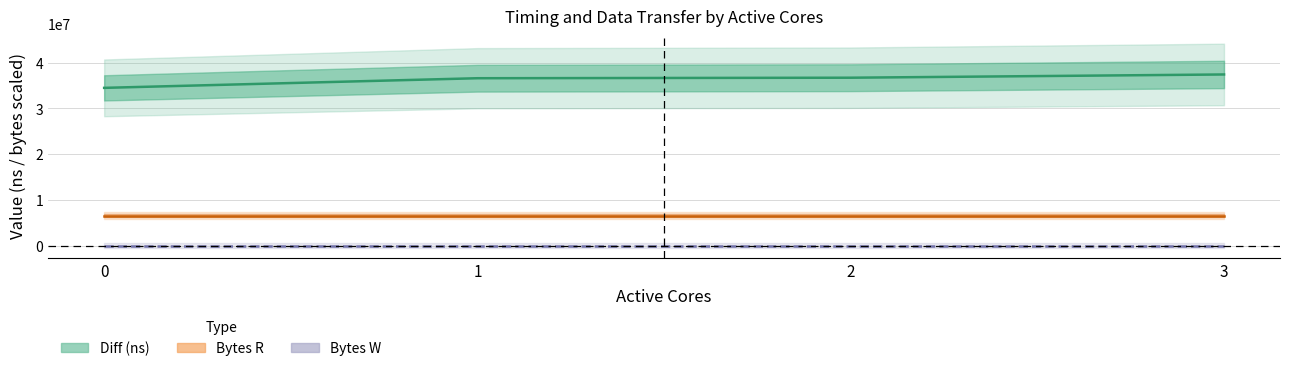

Which category has the highest value across all series?

3